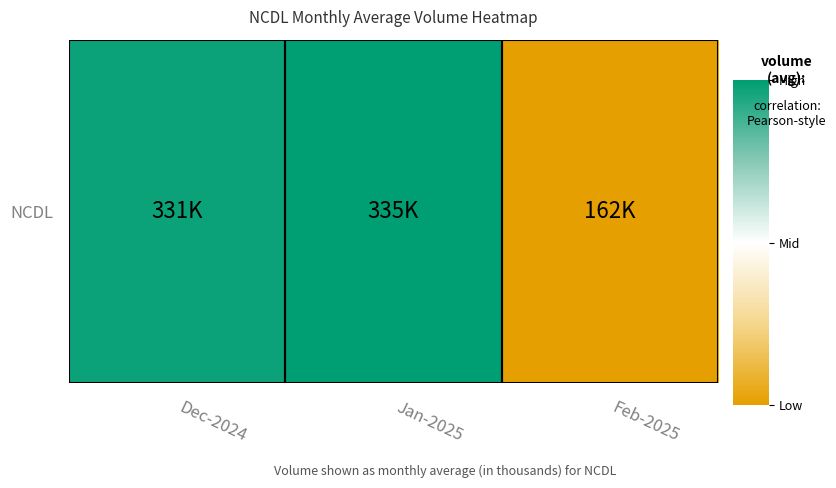

Which has a higher value, Dec-2024 or Jan-2025?

Jan-2025